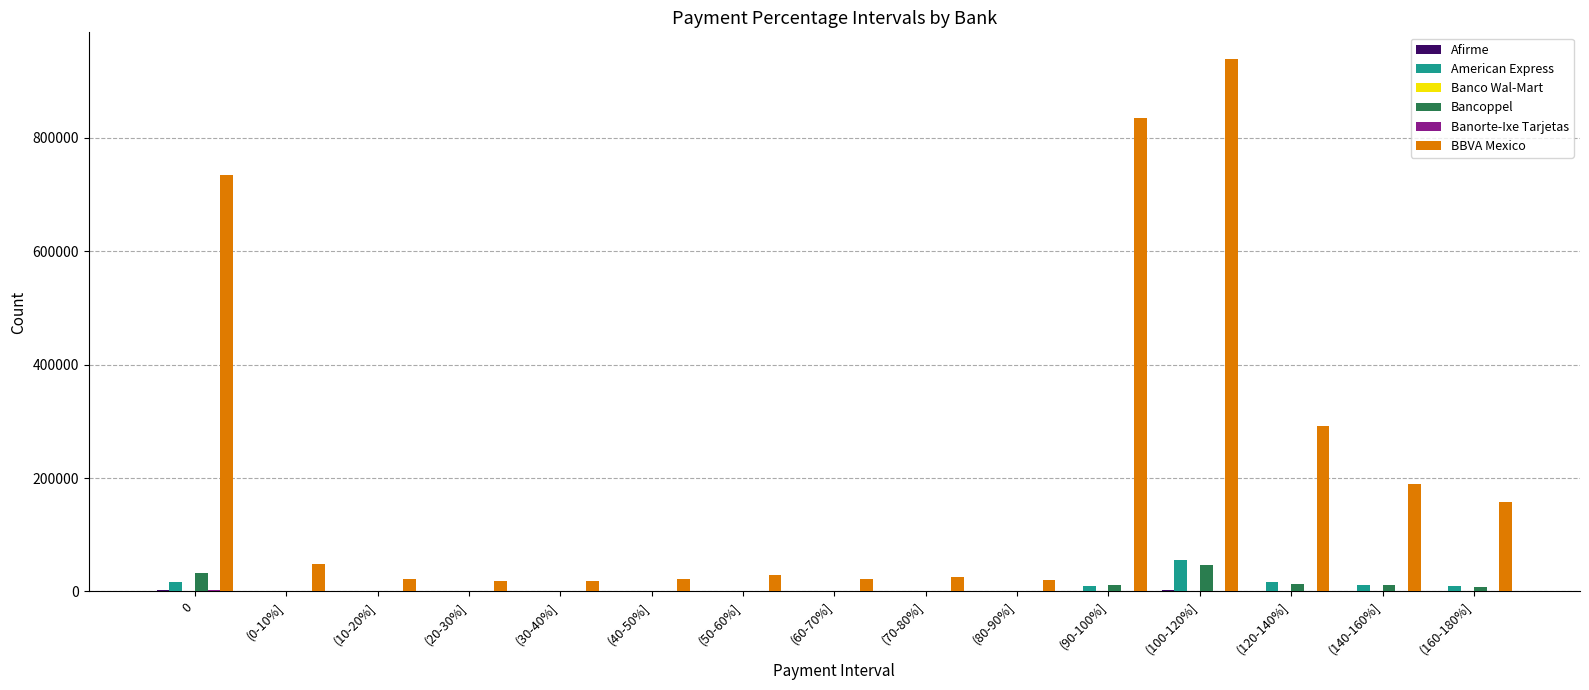

What is the greatest value displayed?

939378